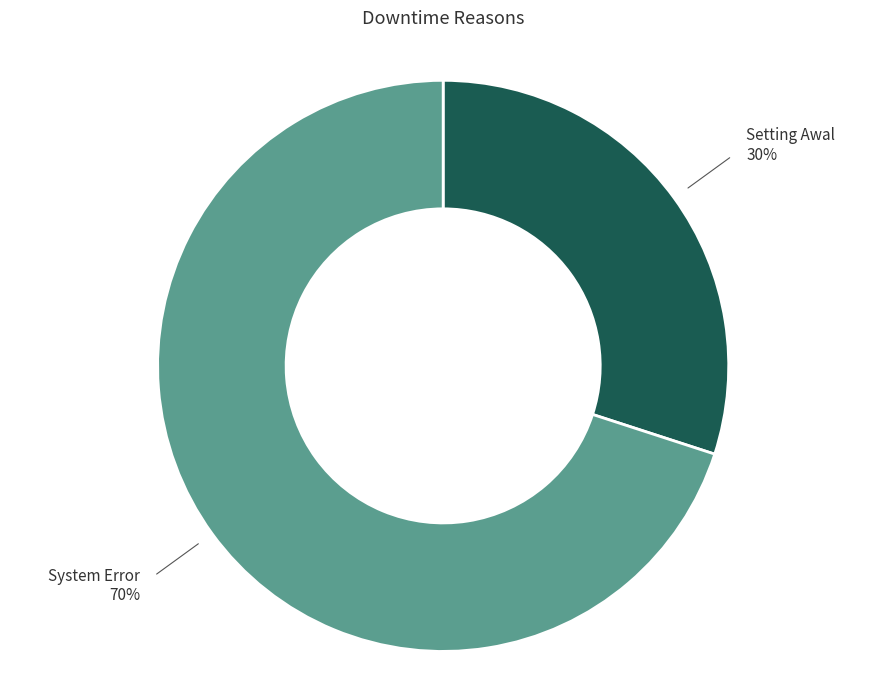

To the nearest percent, what is the average slice percentage?

50%